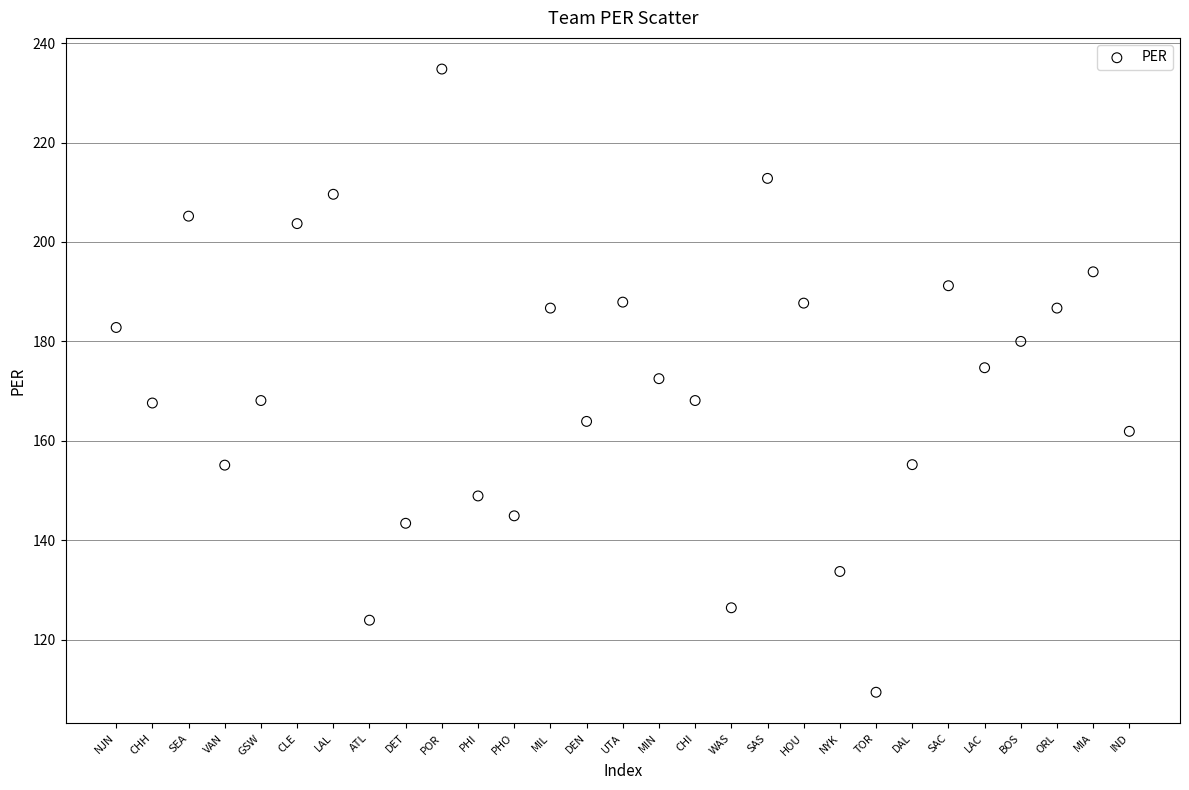

What is the range of Y values (max minus min)?

125.4